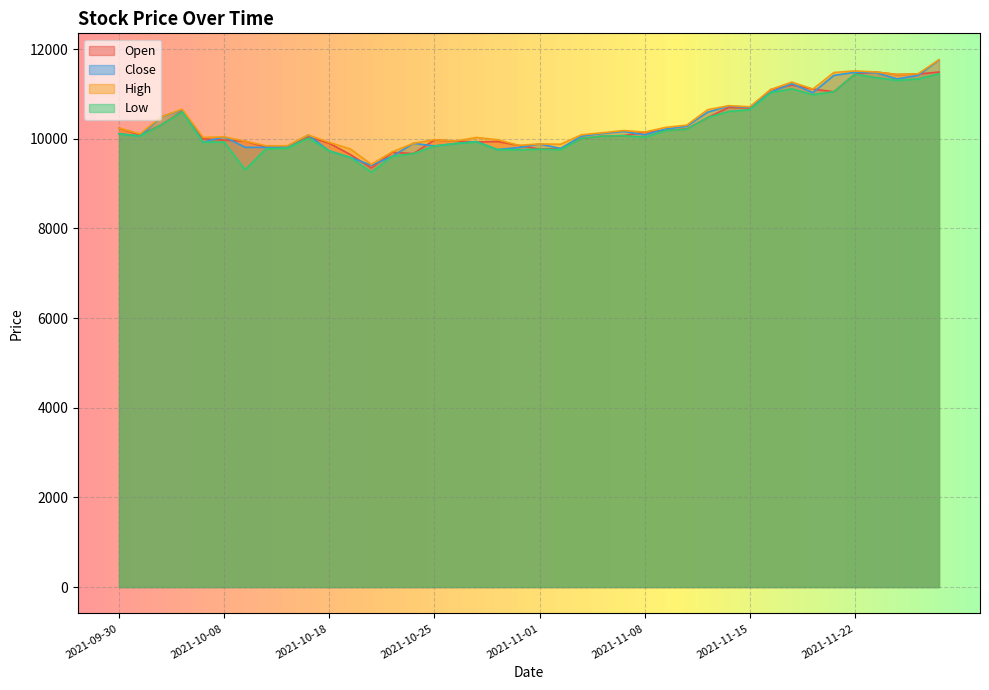

What is the value of the High point at the 30th from the left?

10740